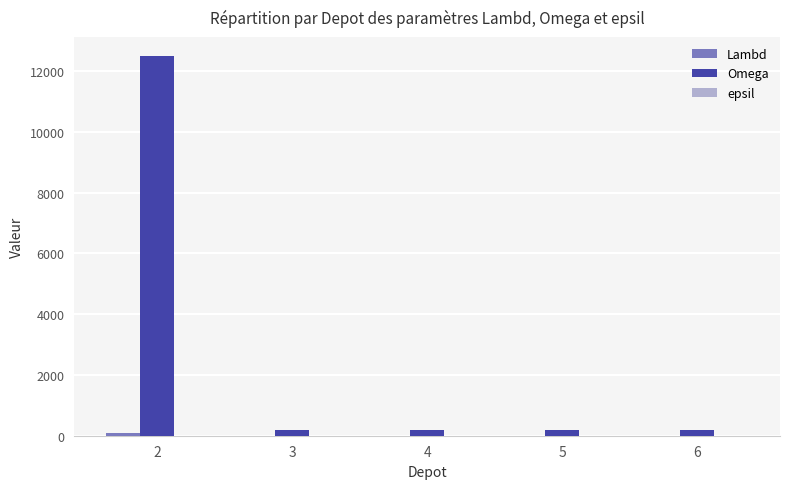

Which series has the largest total across all categories?

Omega